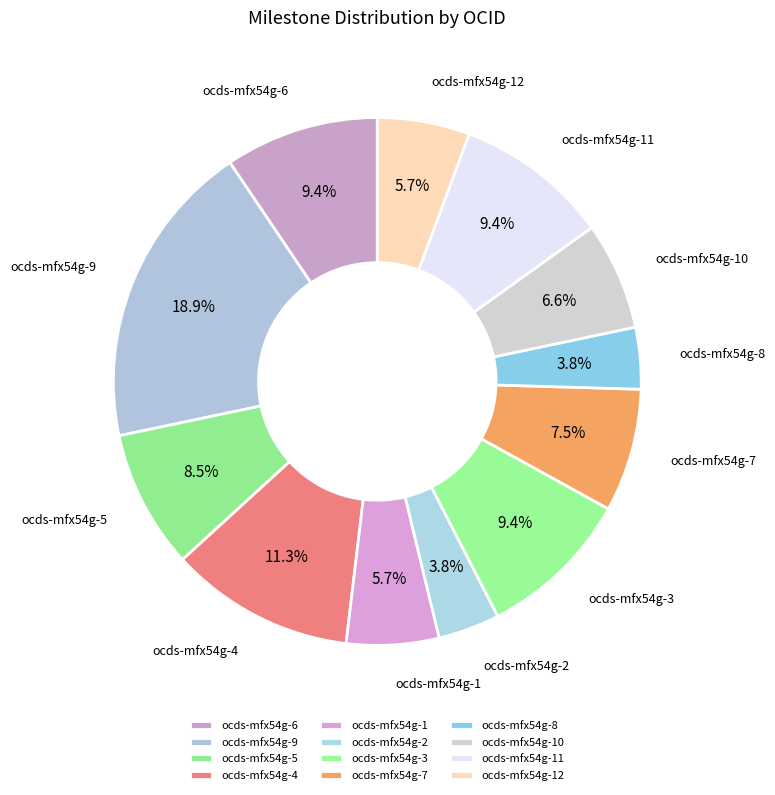

Is there a majority slice in this chart?

No